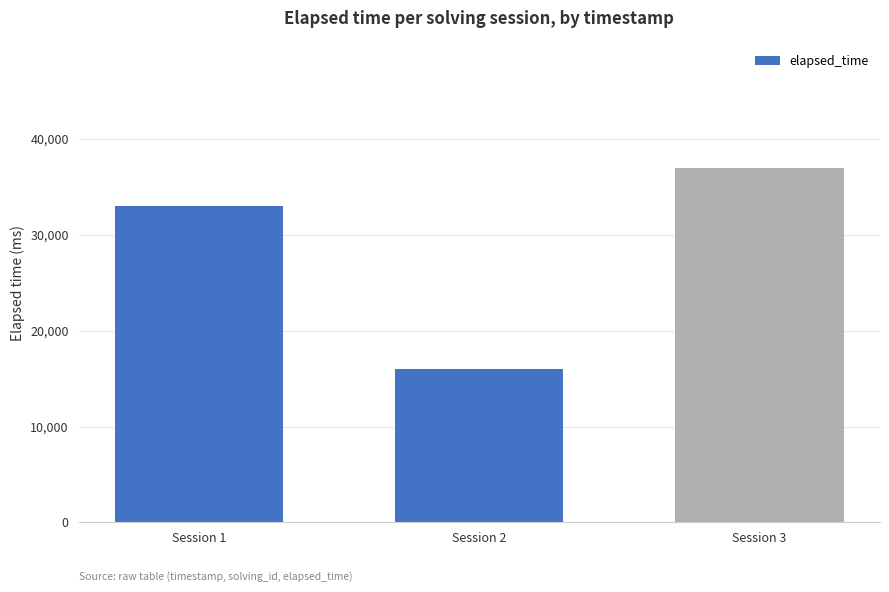

How many categories are shown in the chart?

3